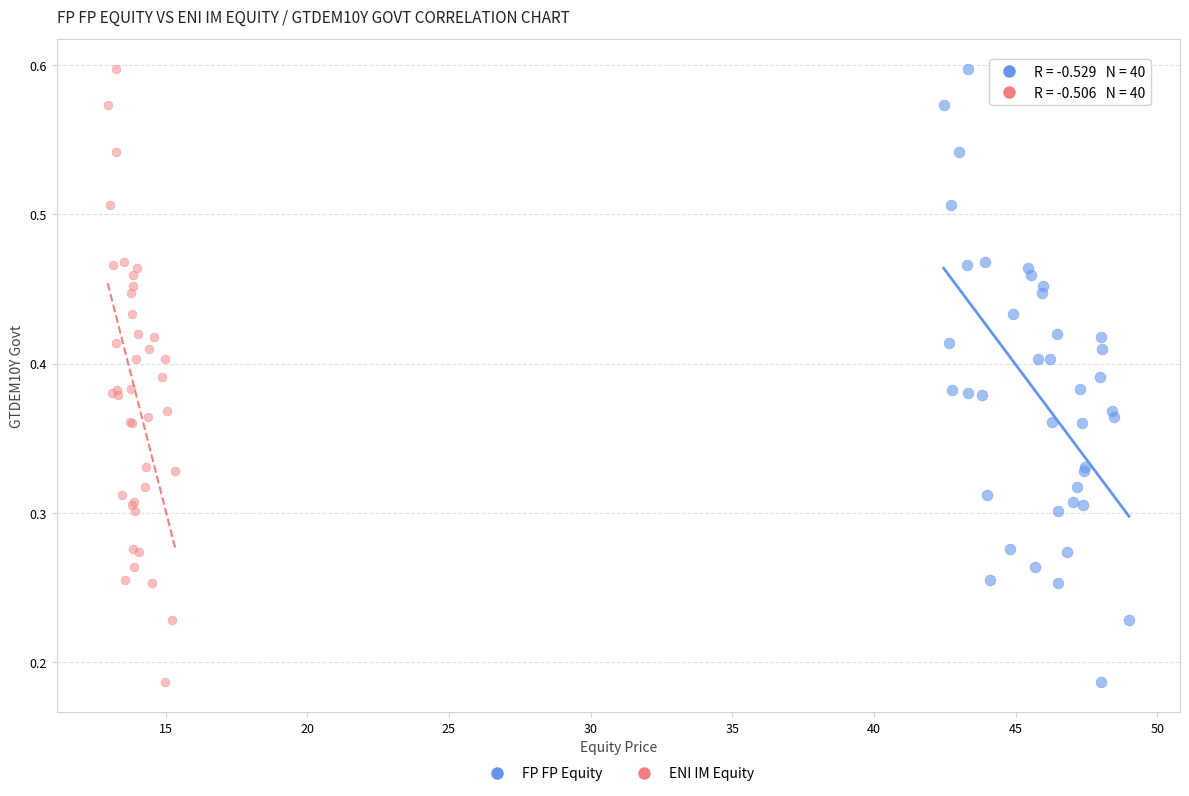

What are all the series names shown in the legend?

FP FP Equity, ENI IM Equity